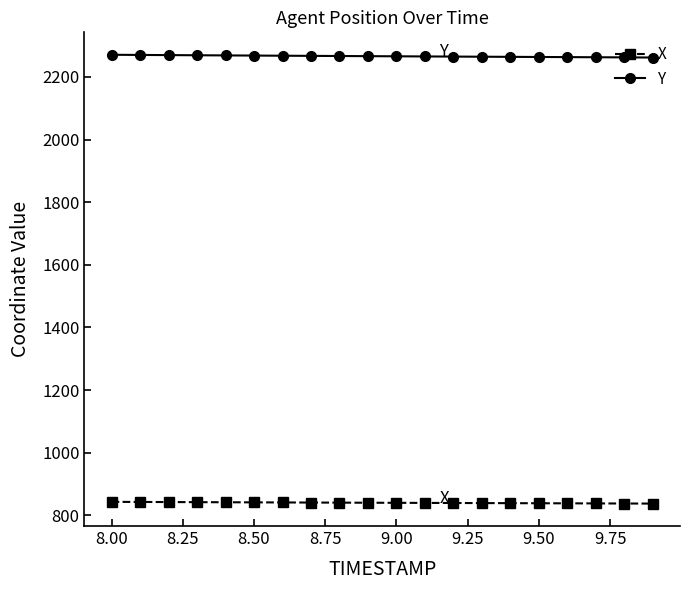

How many values in the Y series are below 2266?

10